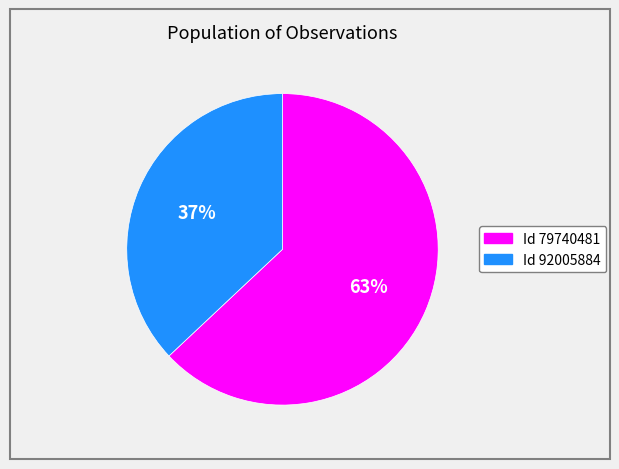

Does any single category account for the majority?

Yes